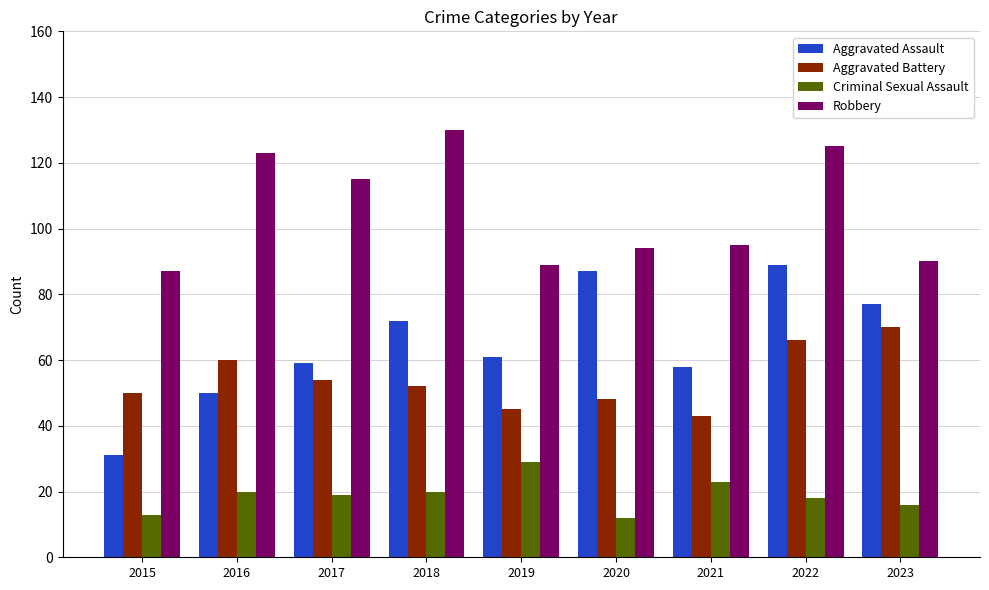

What is the sum of the Robbery values at 2018 and 2019?

219